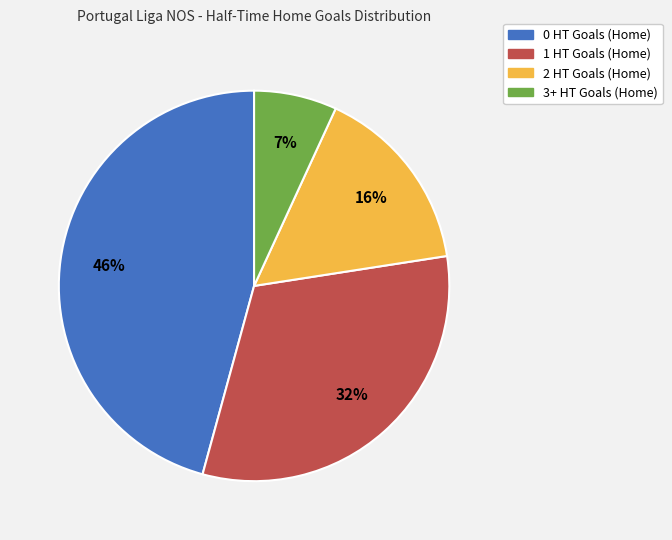

Do 2 HT Goals (Home) and 1 HT Goals (Home) together represent more than half of the pie?

No